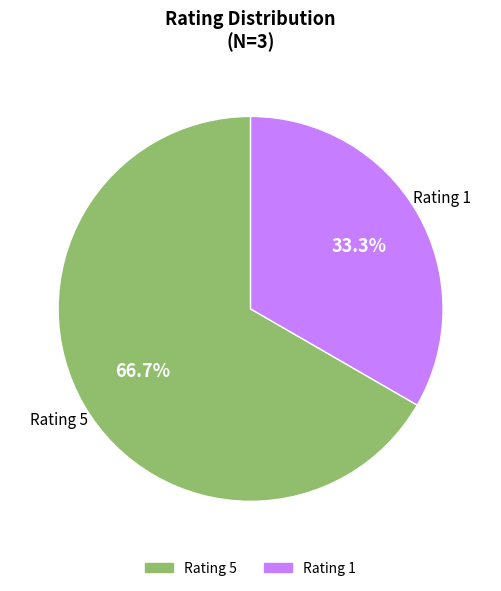

Is there any slice that represents more than half of the pie?

Yes